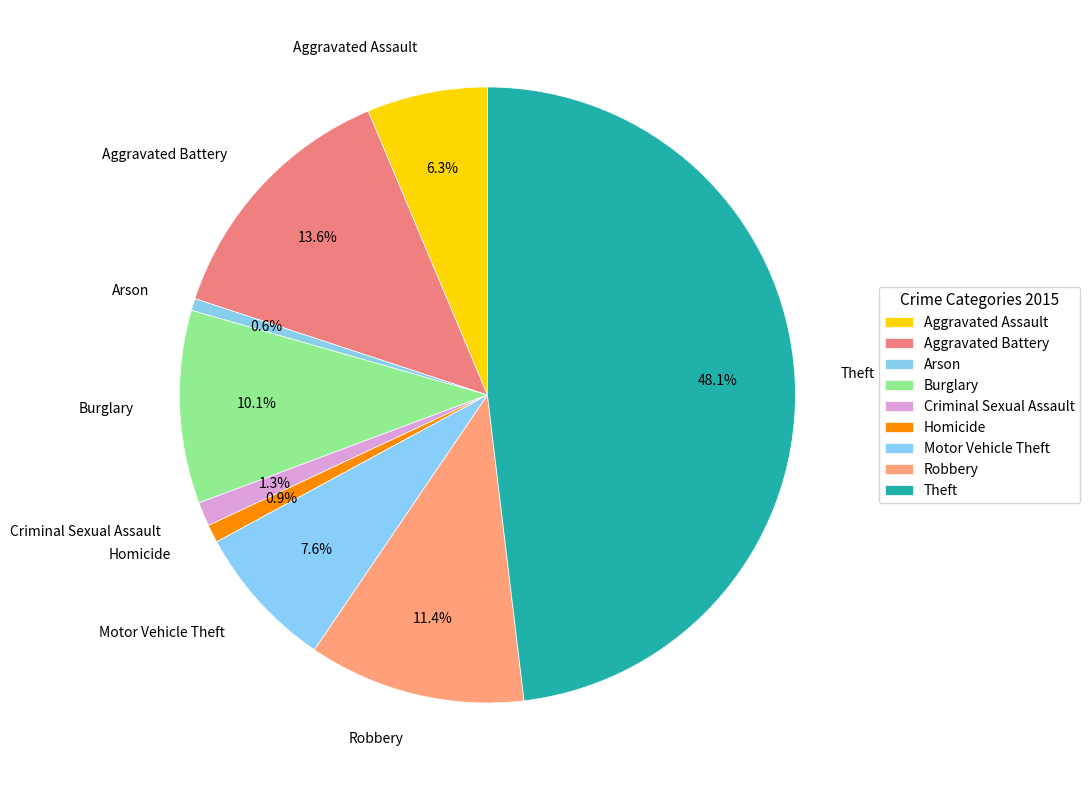

Is there any slice that represents more than half of the pie?

No